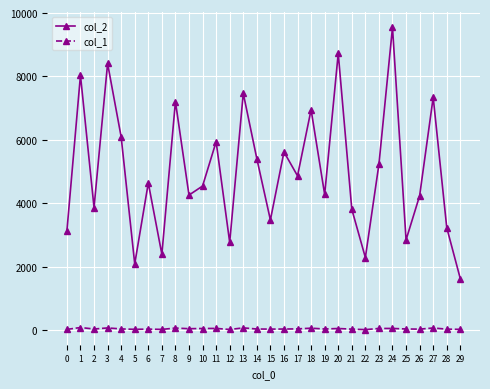

Is the value of col_2 at 27 greater than the value of col_1 at 22?

Yes